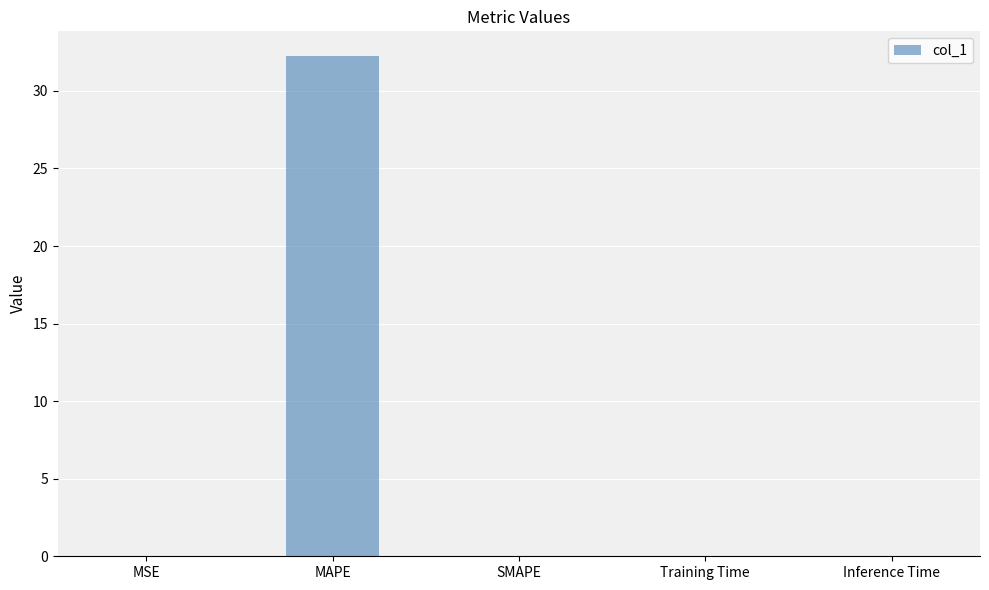

At which category does the chart reach its peak across all series?

MAPE